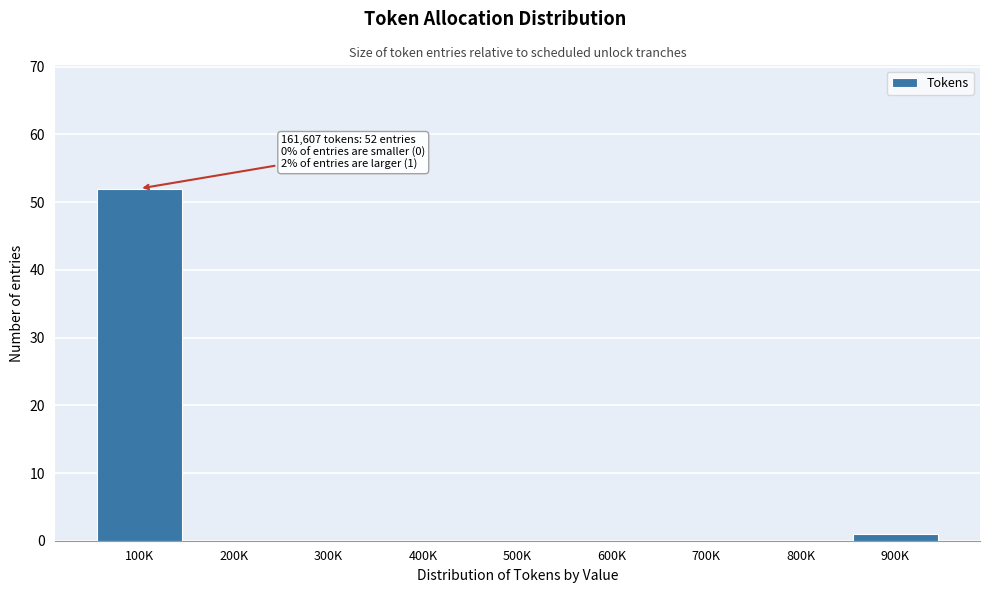

Reading left to right, transcribe all the data shown in this chart.

100K=52	200K=0	300K=0	400K=0	500K=0	600K=0	700K=0	800K=0	900K=1